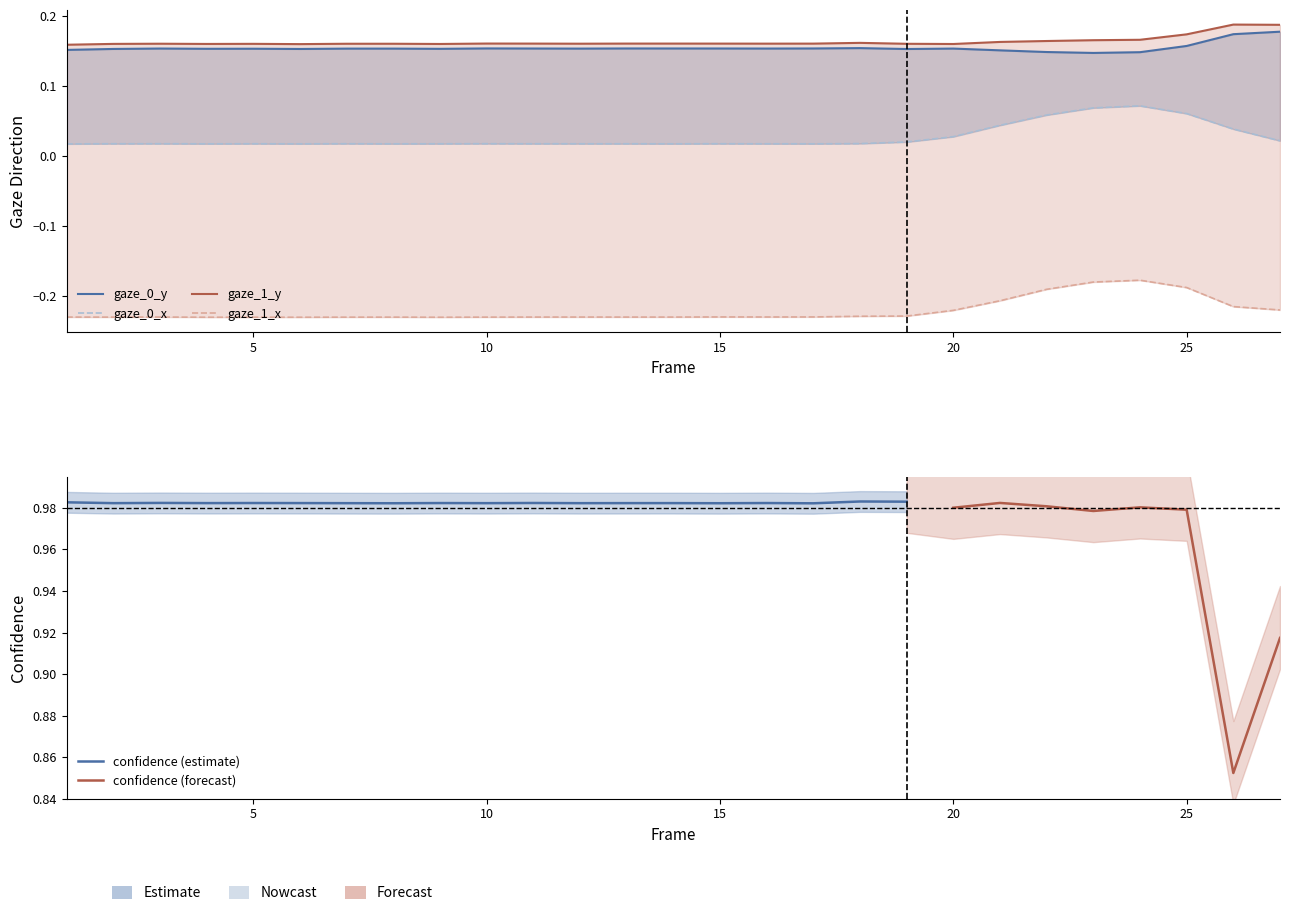

Is the value of gaze_1_x at 8 greater than the value of gaze_0_y at 17?

No